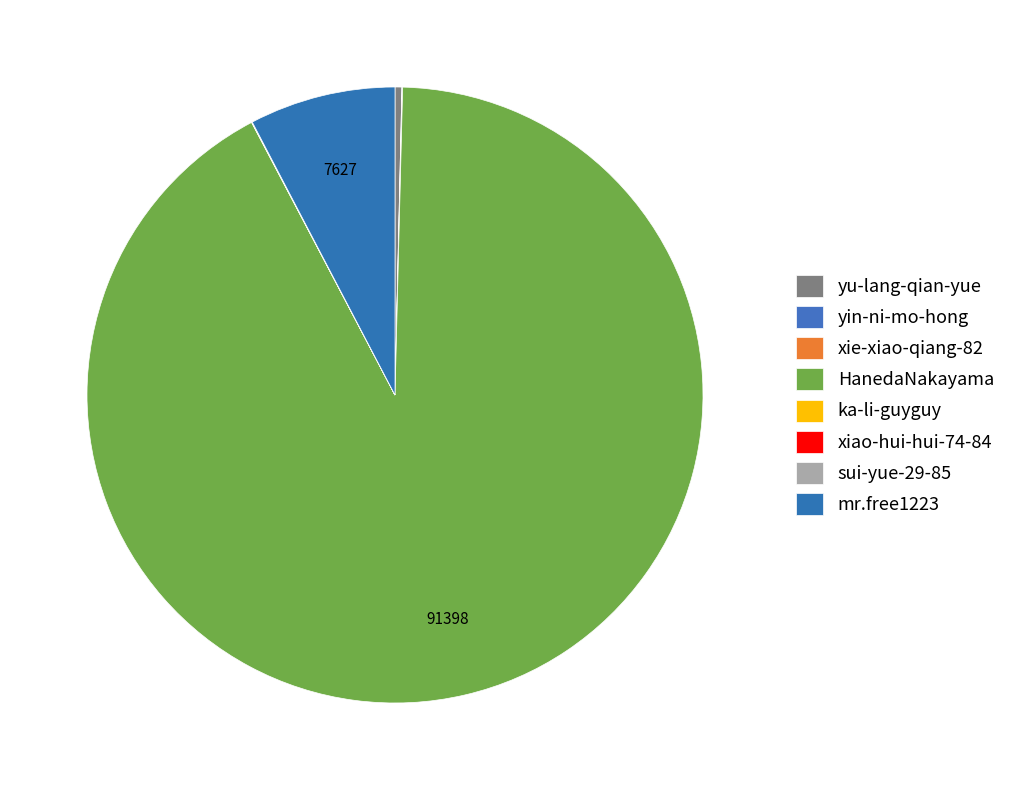

What is the largest slice in the pie chart?

HanedaNakayama